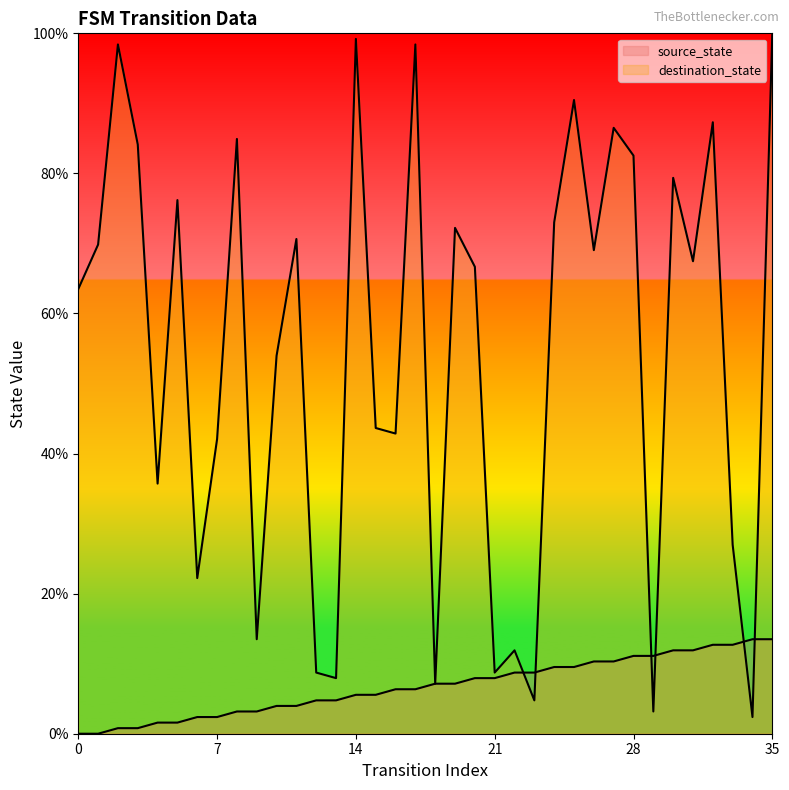

How many data points does each series have?

36